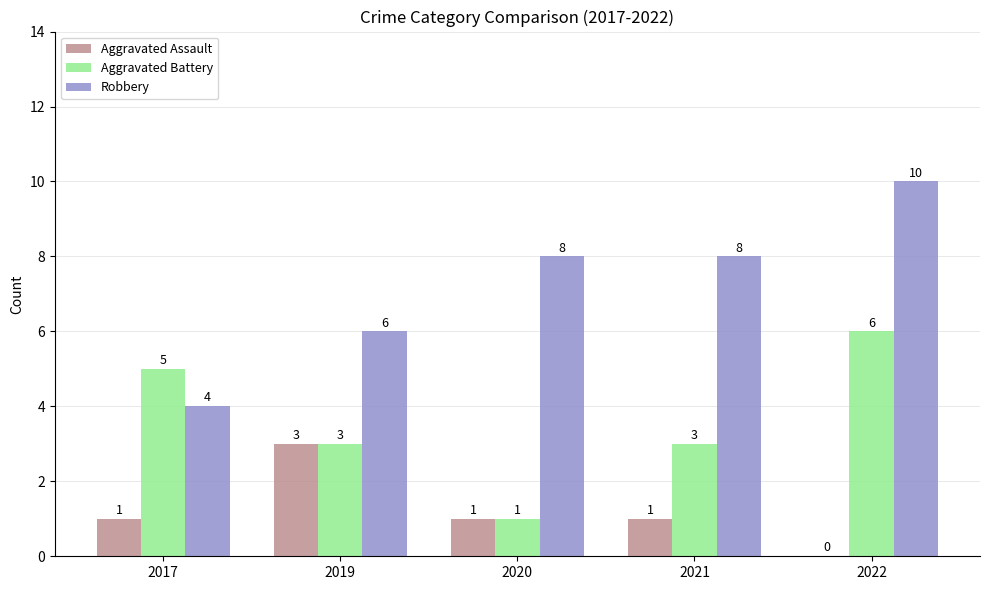

What is the sum of all Robbery values?

36